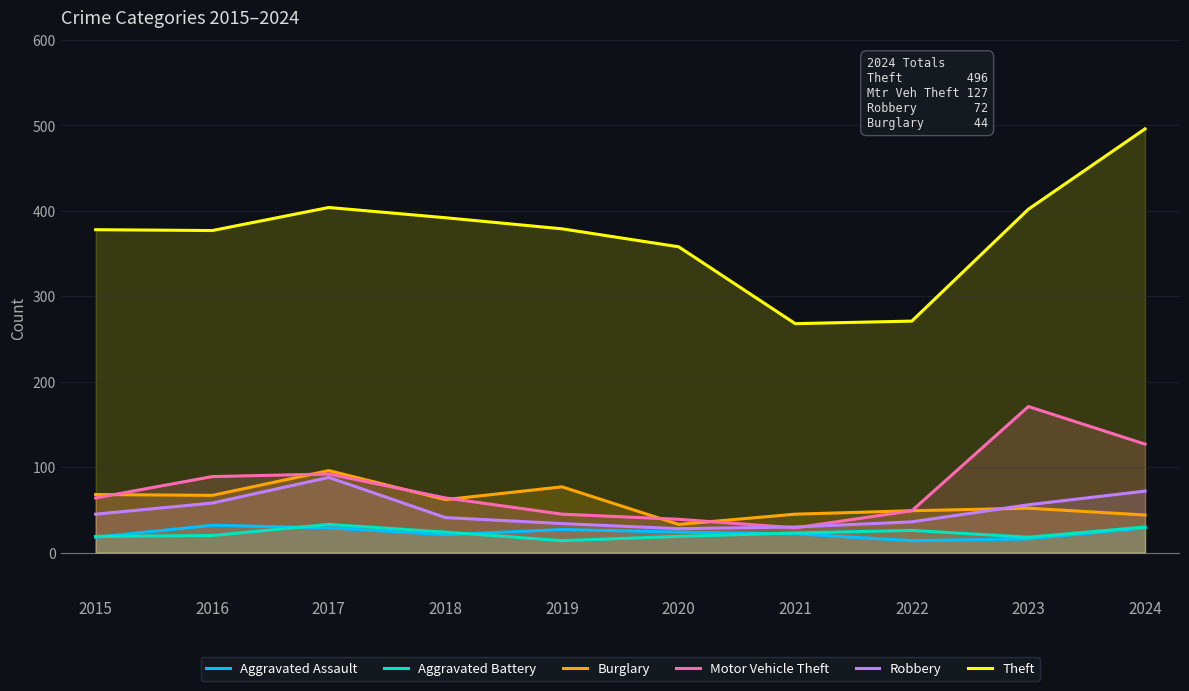

How many data points does each series have?

10